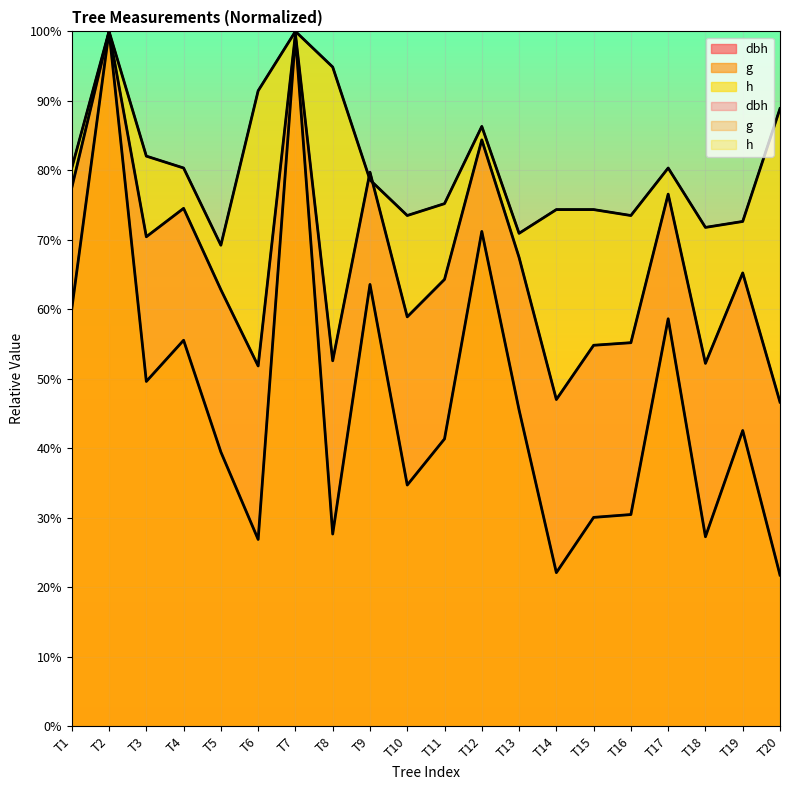

What is the difference between the second highest and second lowest values in the g series?

77.1